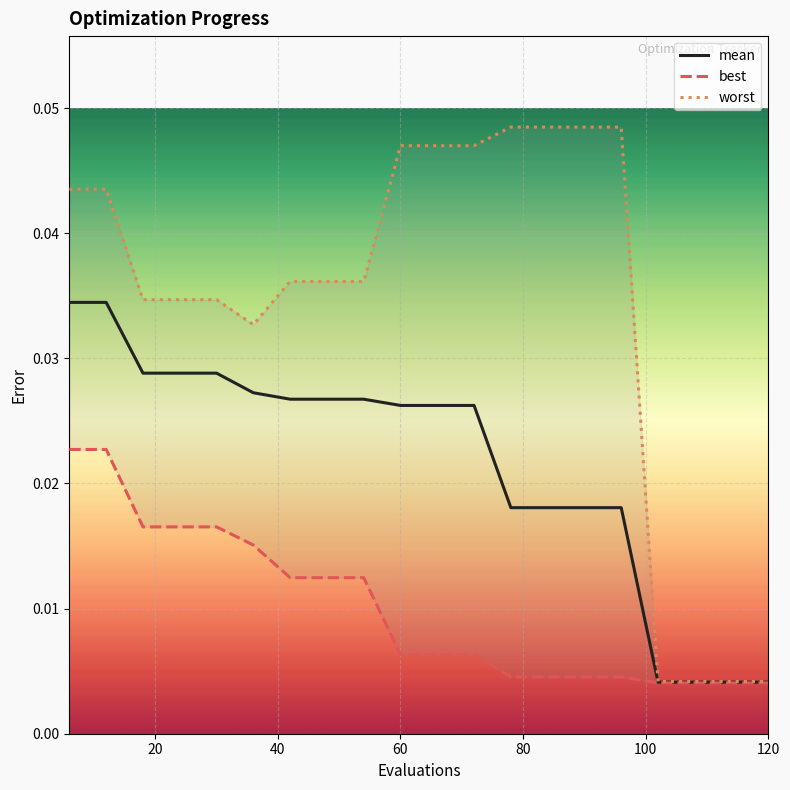

True or false: worst has more than 0 points higher than both neighbors.

False